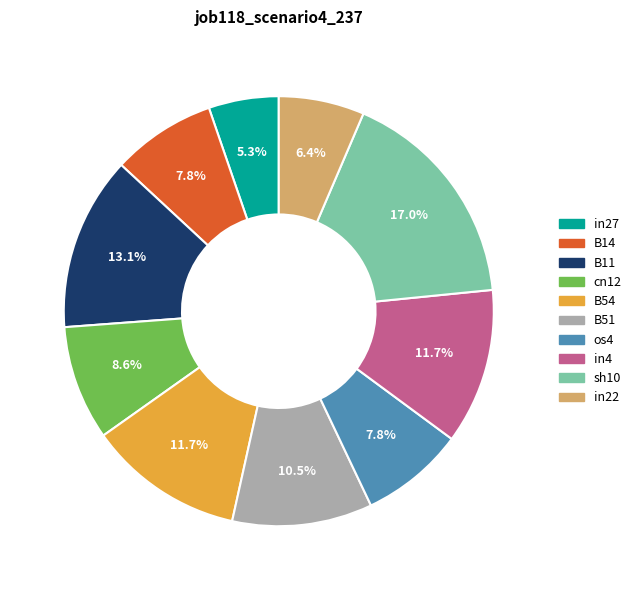

To the nearest percent, what portion does B11 represent?

13%